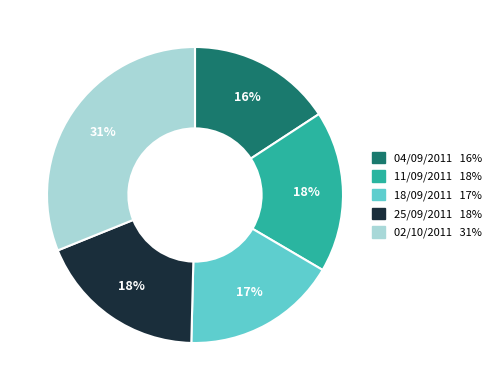

Do 04/09/2011 and 18/09/2011 together represent more than half of the pie?

No